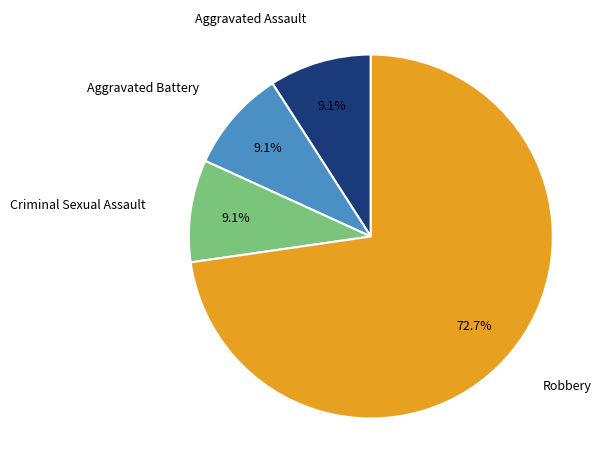

Is there a majority slice in this chart?

Yes